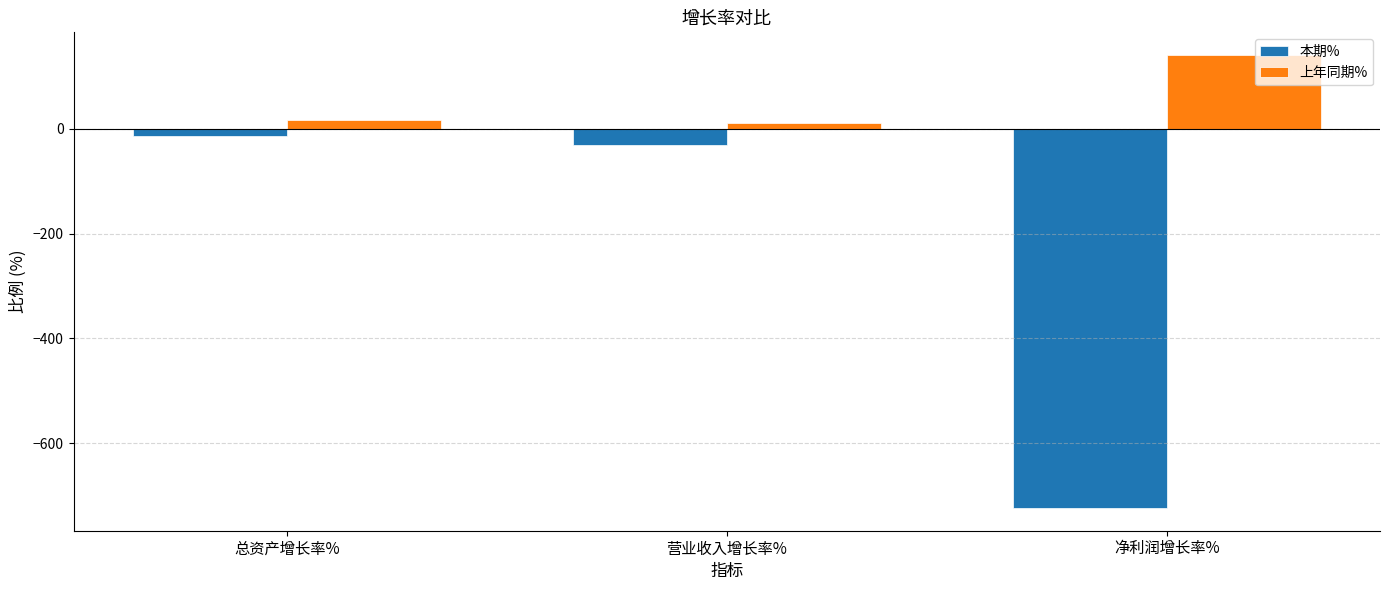

Reading left to right, list all the values displayed in this chart.

本期%: -14.7	-31.4	-723.7
上年同期%: 16.4	10.7	140.6